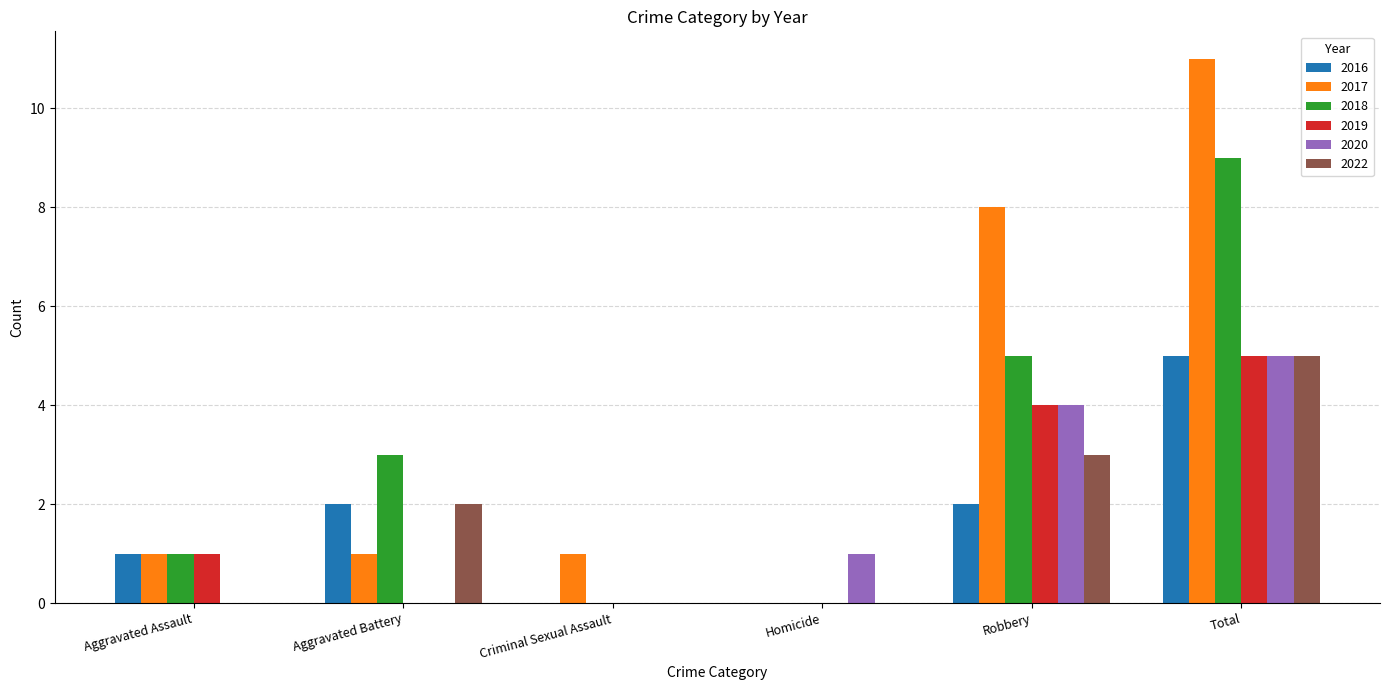

What is the difference between the 2019 values at Aggravated Battery and Total?

5